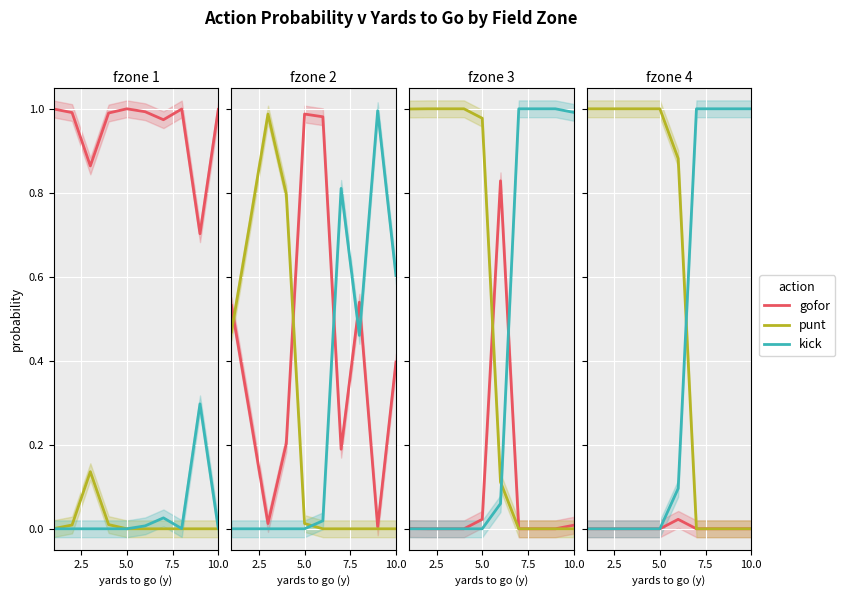

What is the difference between the maximum and minimum values in the punt series?

1.0